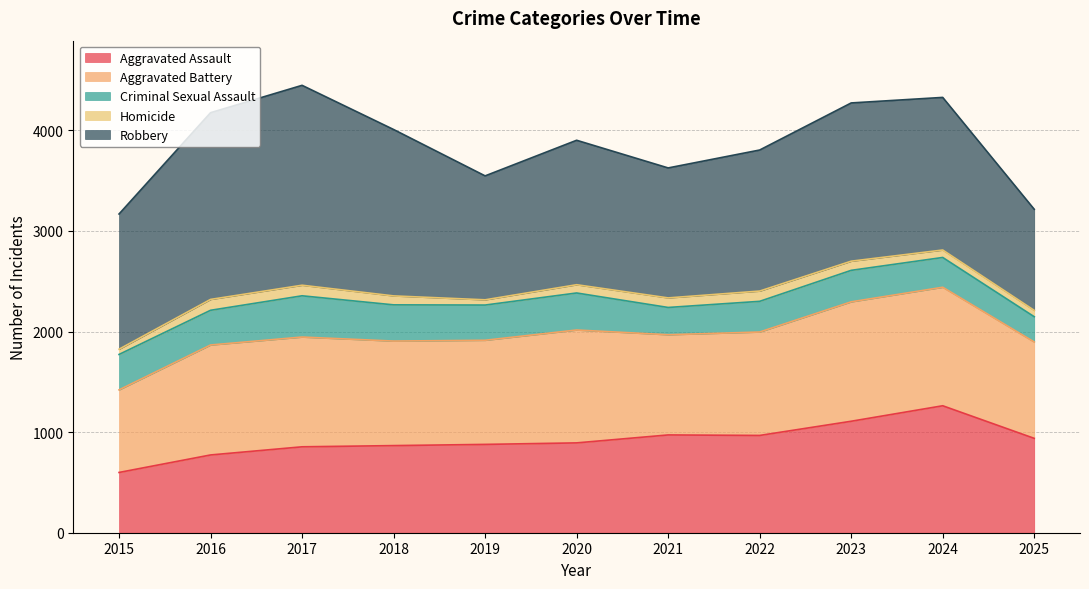

What is the difference between the maximum and second lowest values in the Robbery series?

755